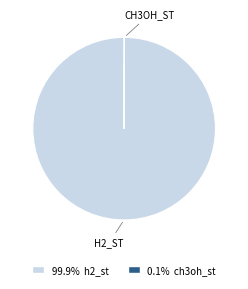

Is there any slice that represents more than half of the pie?

Yes